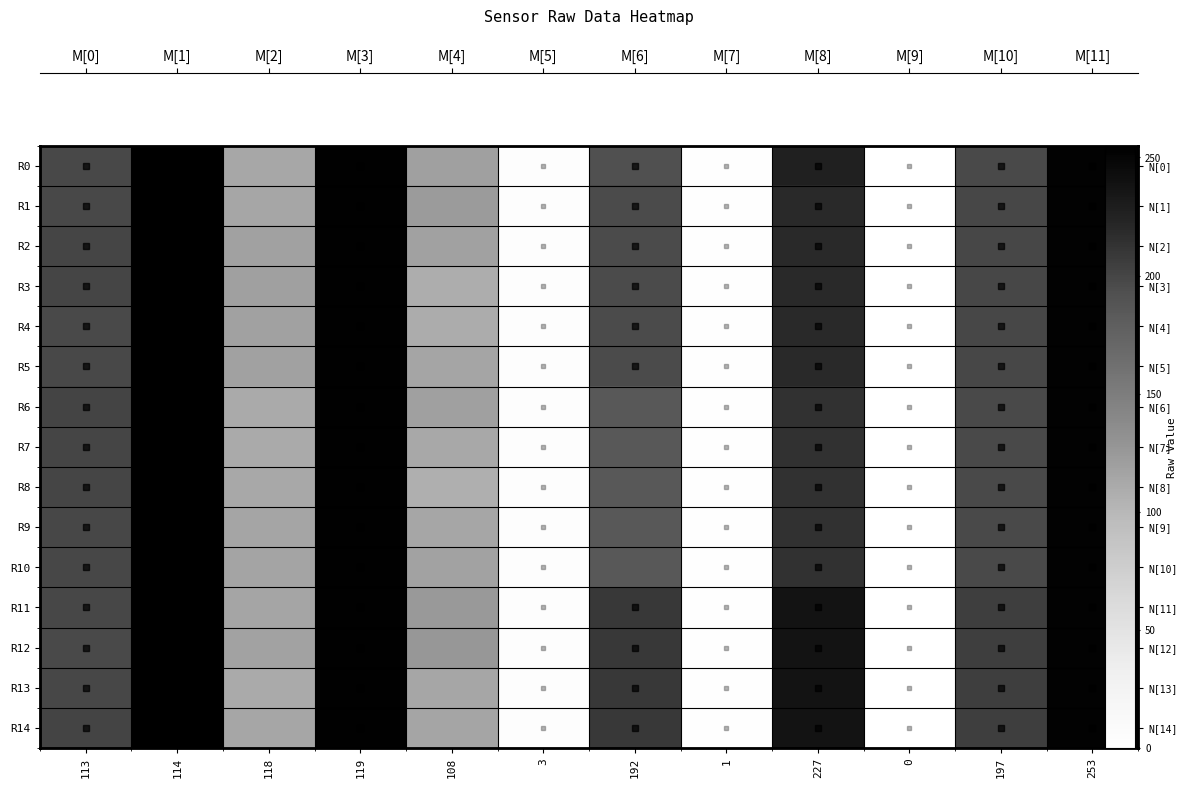

What is the sum of the R4 values at 113 and 114?

452